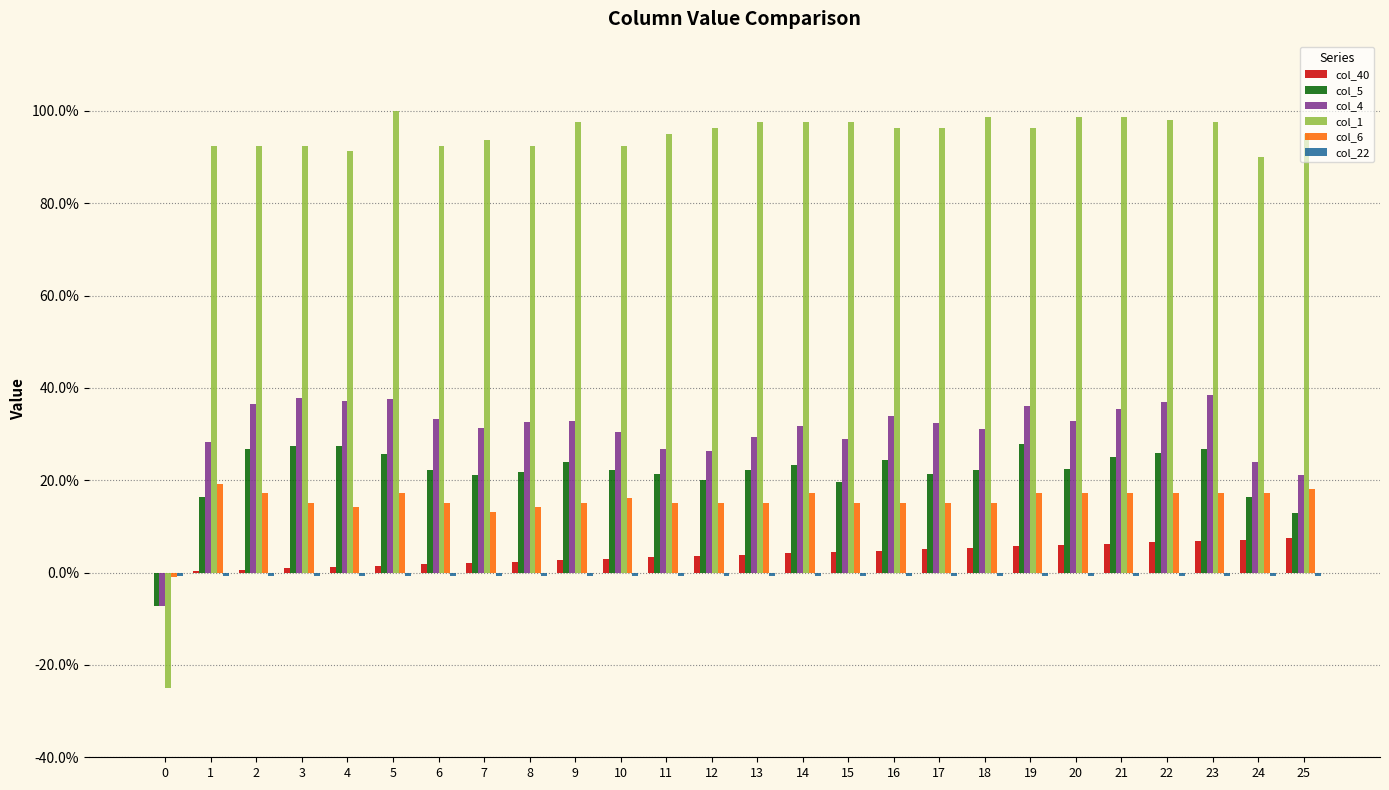

What are all the series names shown in the legend?

col_40, col_5, col_4, col_1, col_6, col_22